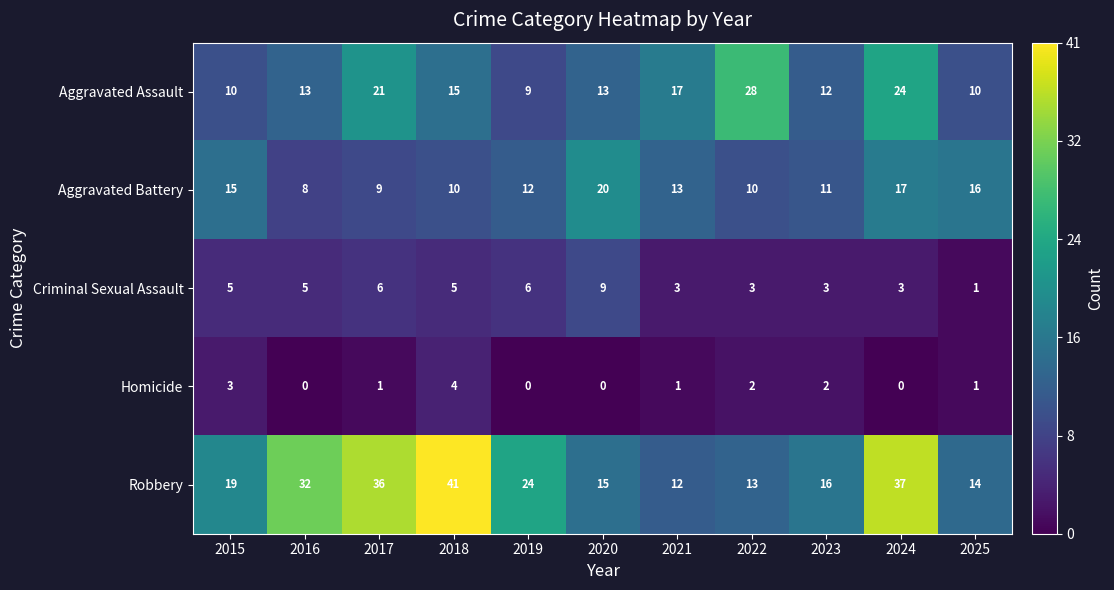

At which label is Aggravated Assault closest to 18?

2021